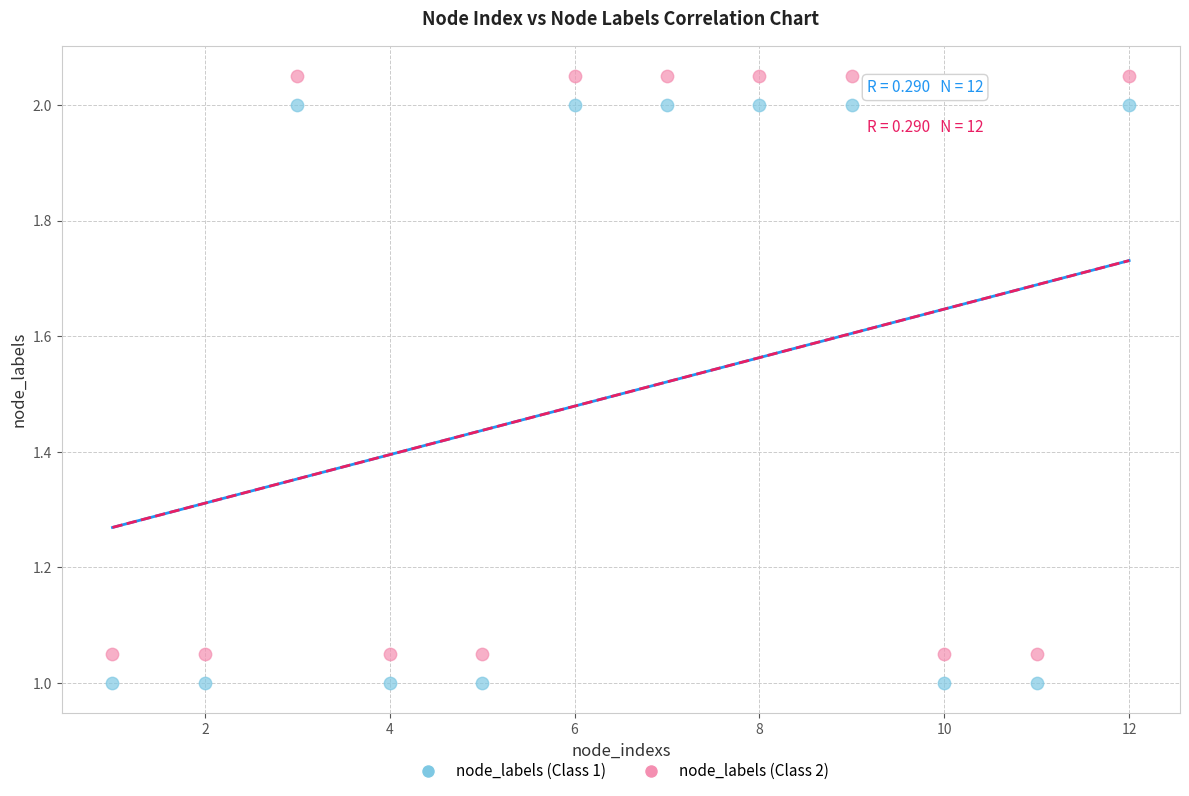

Across all data points, what is the range of X values (max minus min)?

11.0